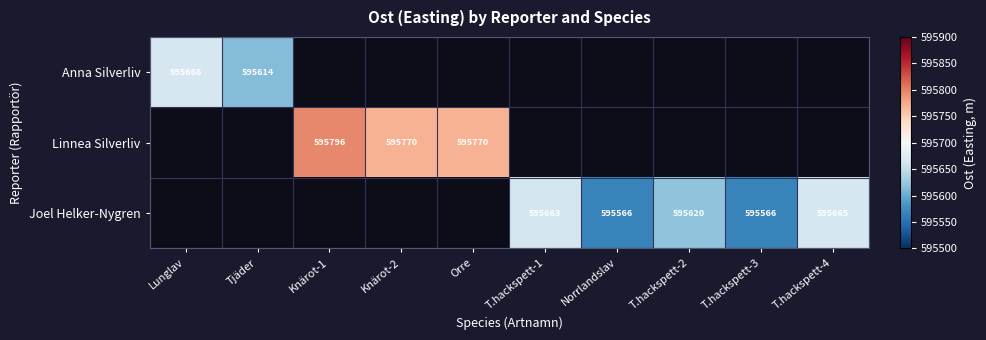

Is it true that Joel Helker-Nygren equals 595566 at Norrlandslav?

True